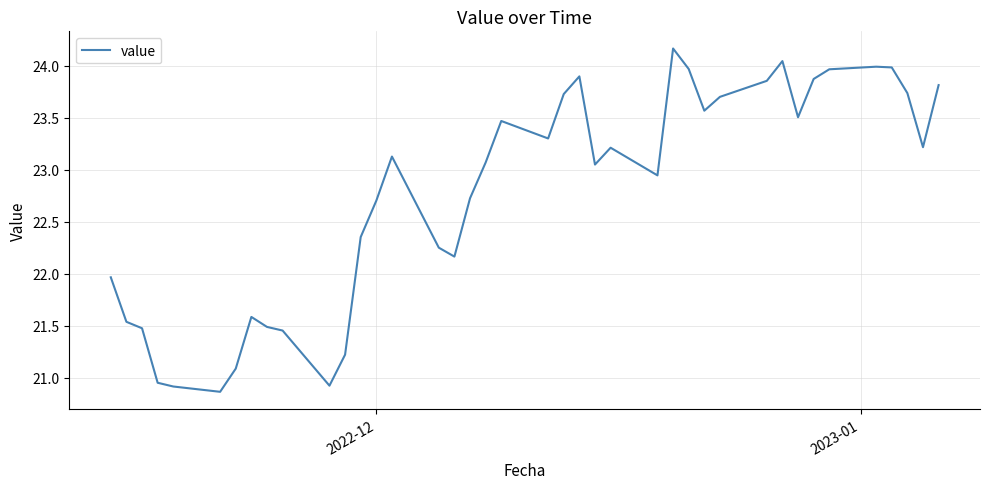

What is the difference between the maximum and minimum values?

3.3